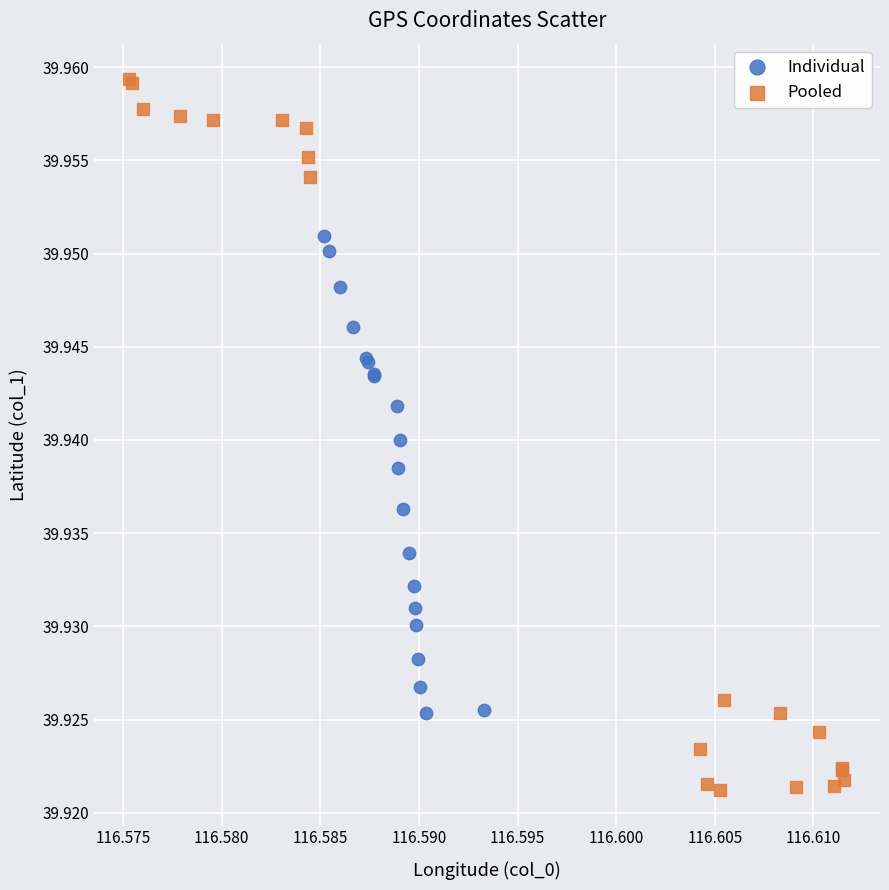

Which series reaches the maximum Y coordinate?

Pooled